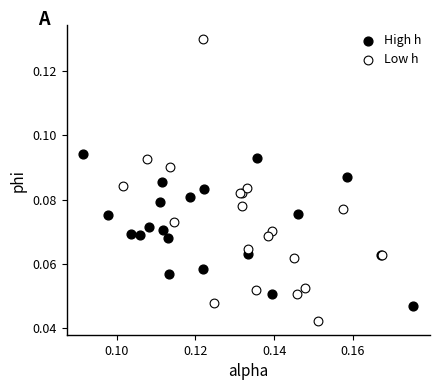

Which series contains the lowest Y value?

Low h